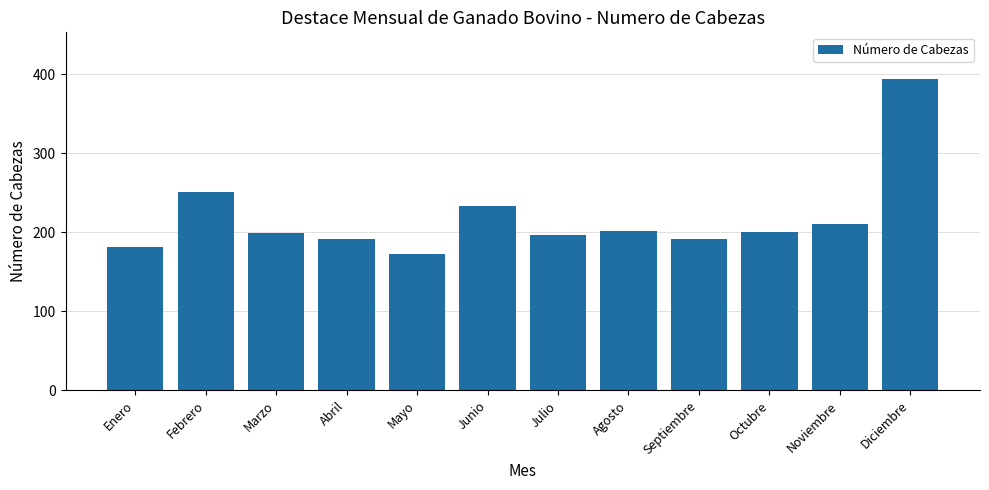

Which category has the highest value across all series?

Diciembre